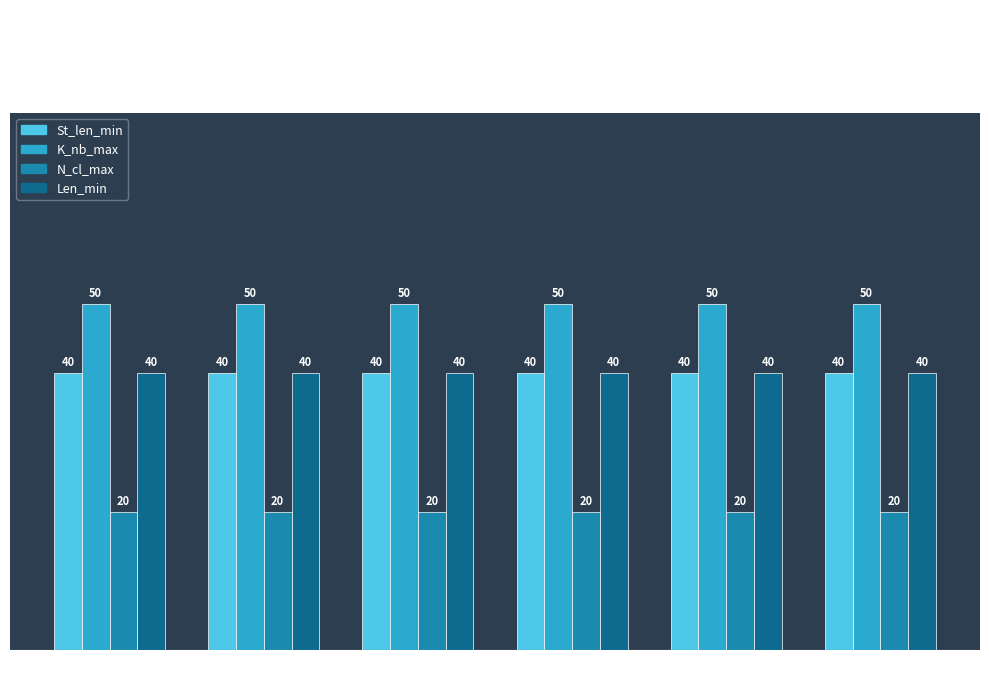

At how many categories does at least one series exceed 37?

6